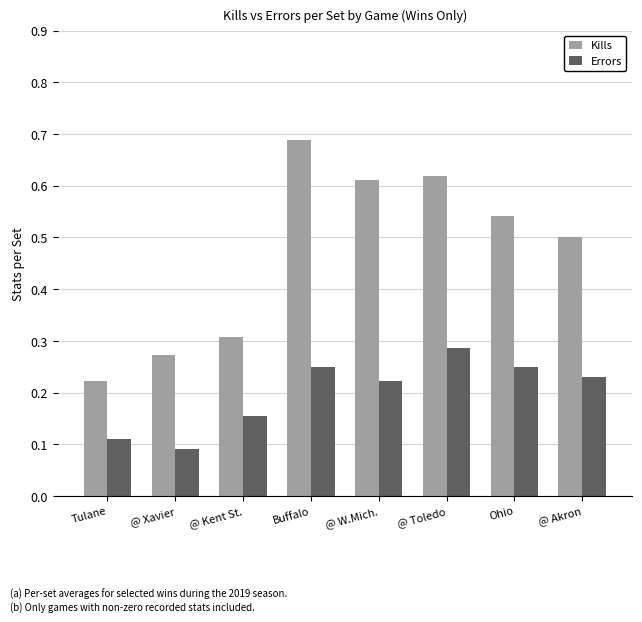

What is the difference between the Kills values at @ Toledo and Tulane?

0.4